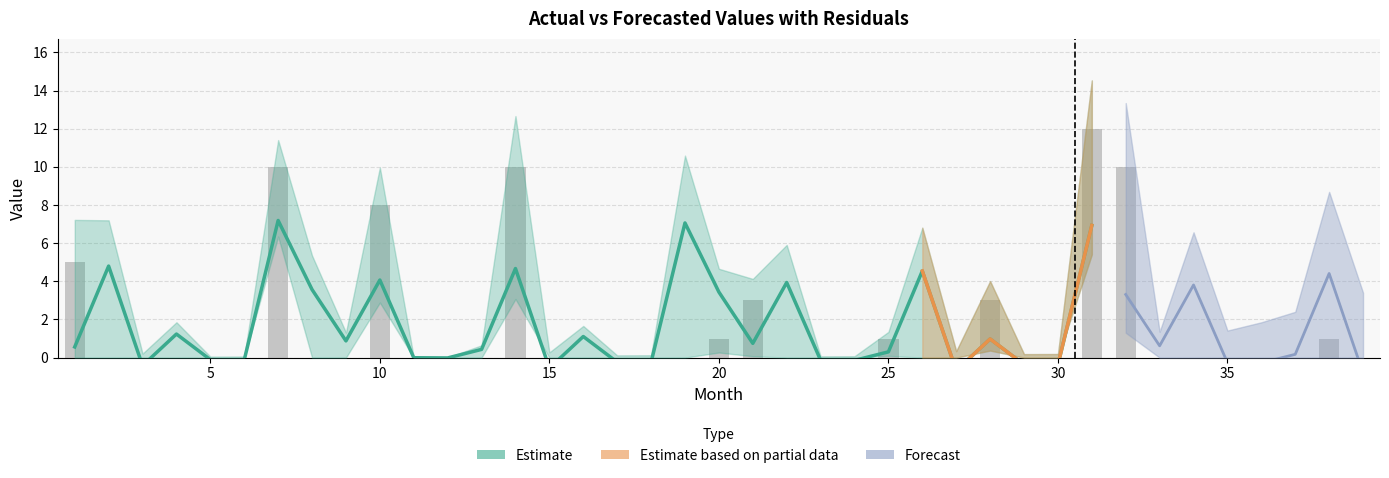

How many series are shown in this chart?

3